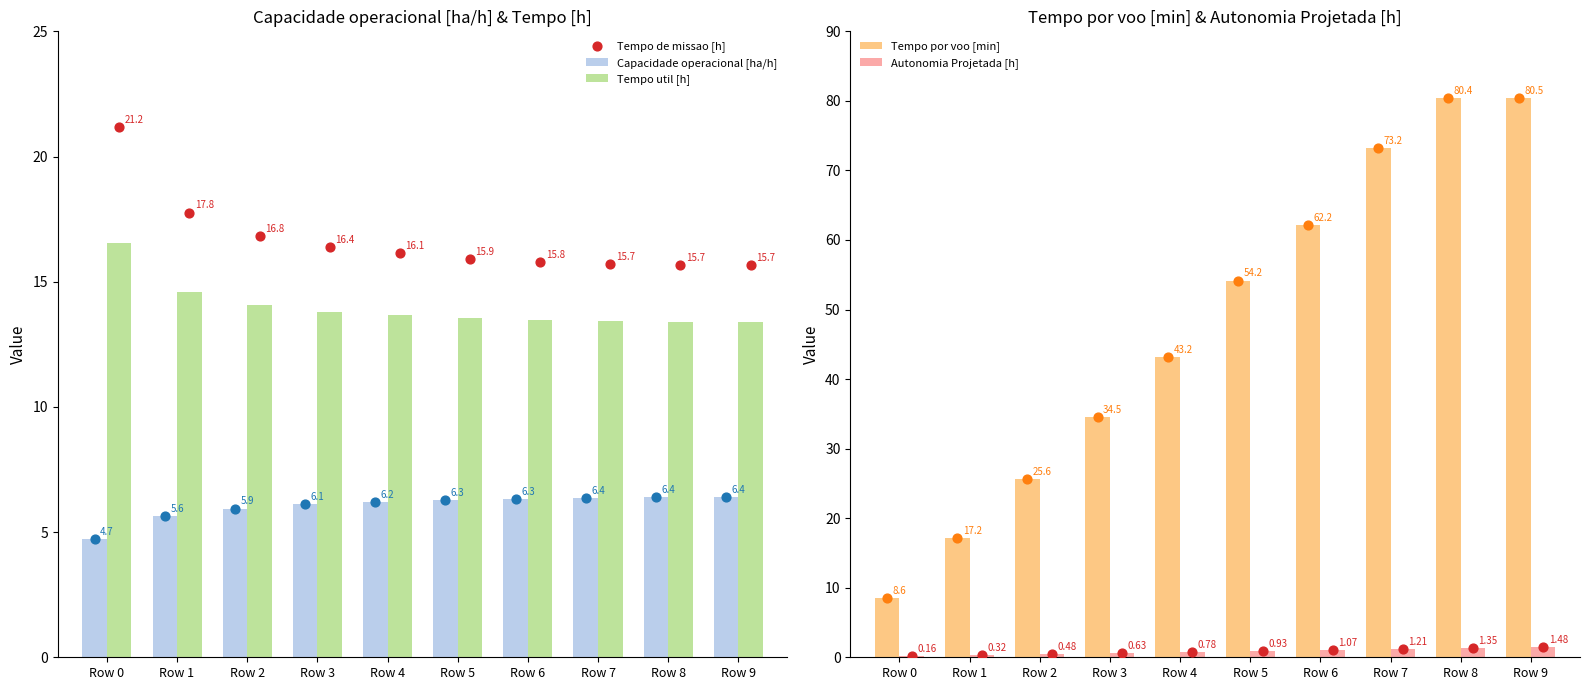

Which series has the largest total across all categories?

Tempo por voo [min]